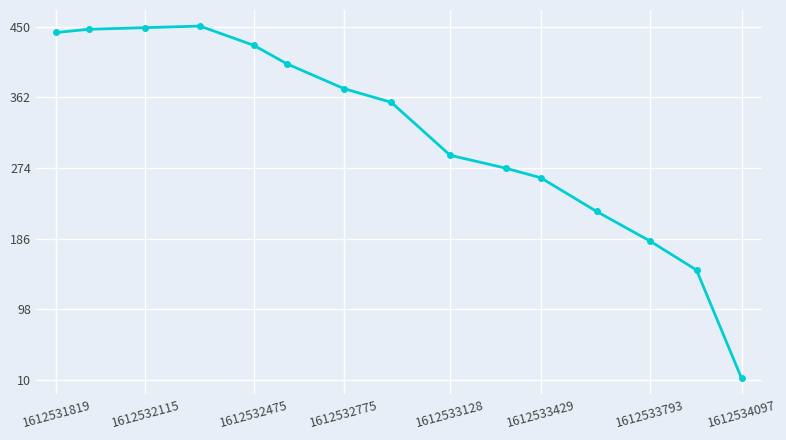

What is the difference between the second highest and second lowest values?

302